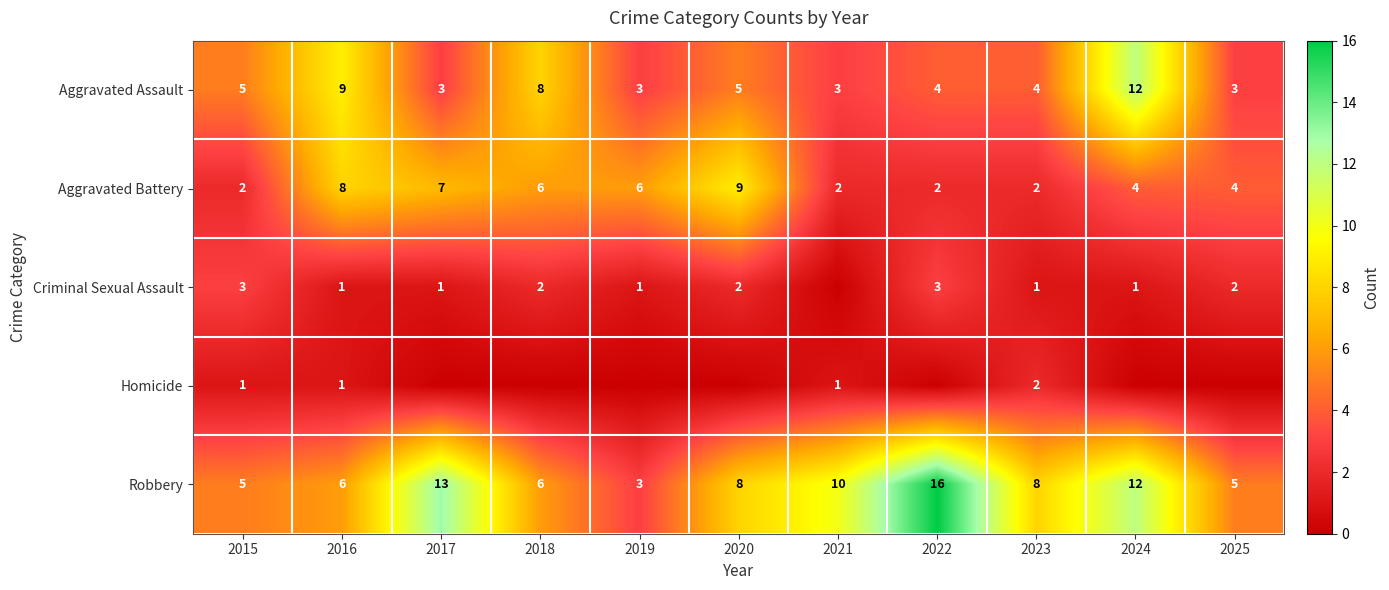

What is the minimum value for Aggravated Battery?

2